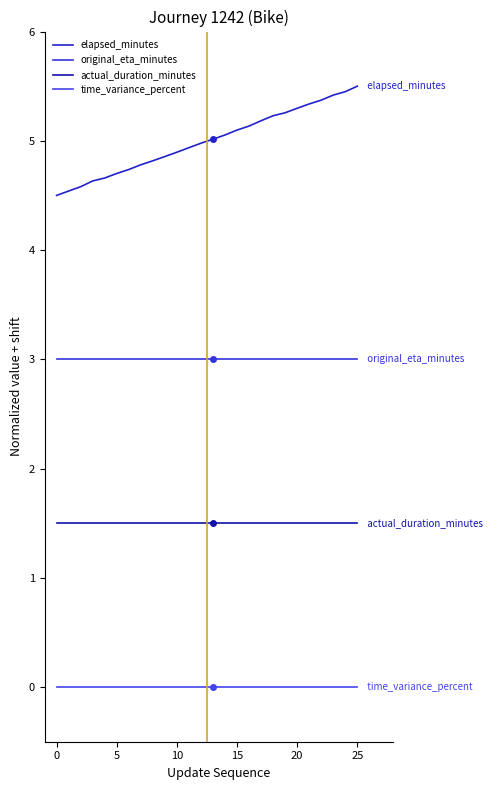

Which series has the widest spread of values?

elapsed_minutes